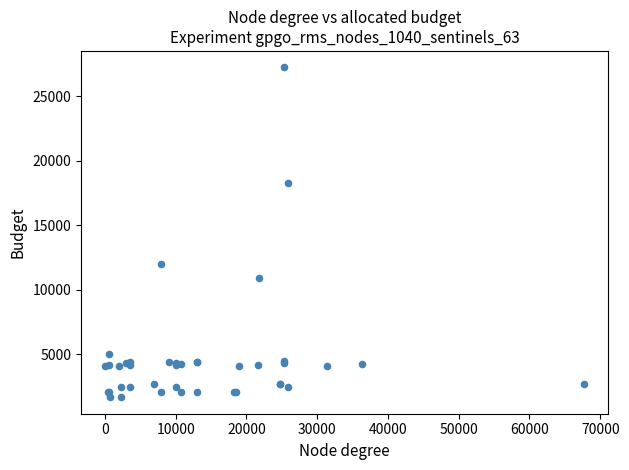

What Y value in the scatter plot is closest to 14448?

12018